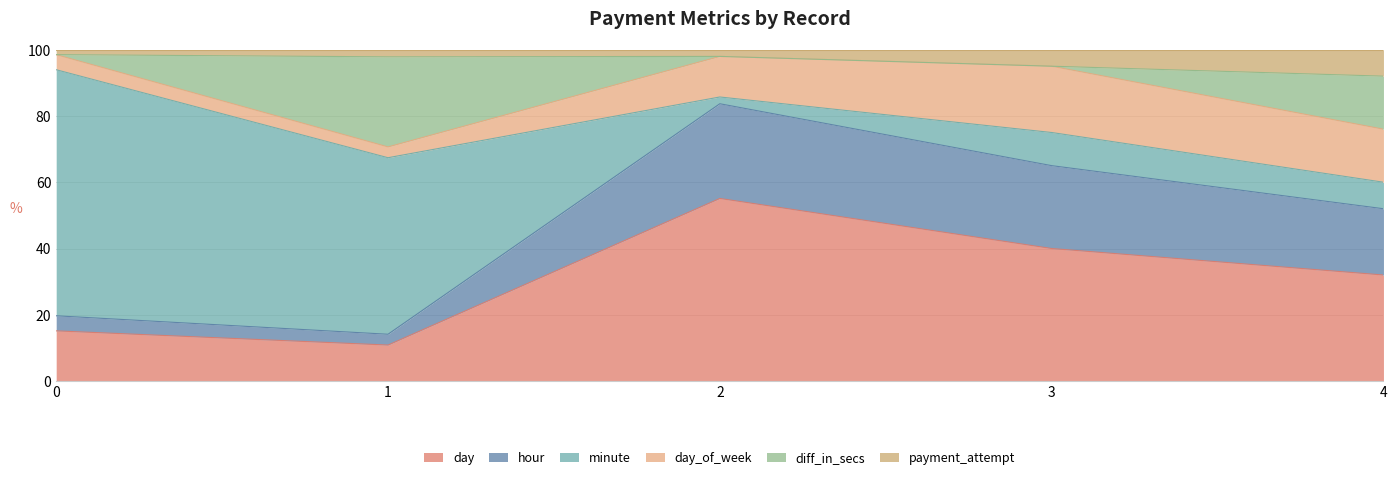

How many data points does each series have?

5